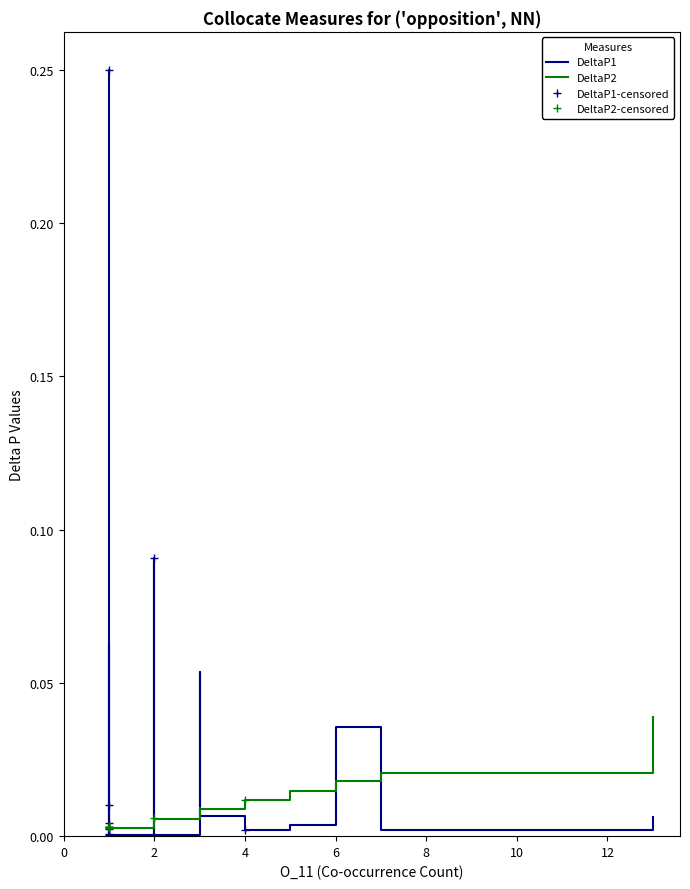

The DeltaP2 series shows 0.0 at violent. True or false?

False